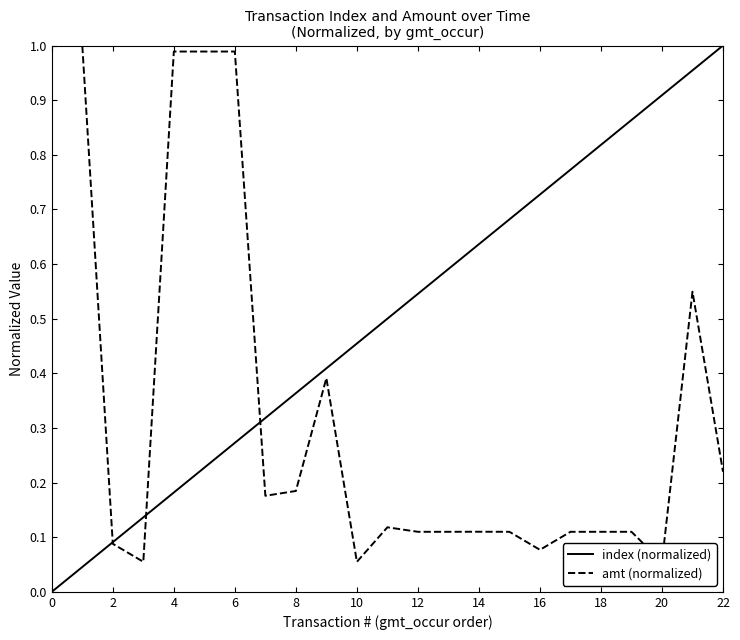

The index (normalized) series shows 0.8 at 17. True or false?

True